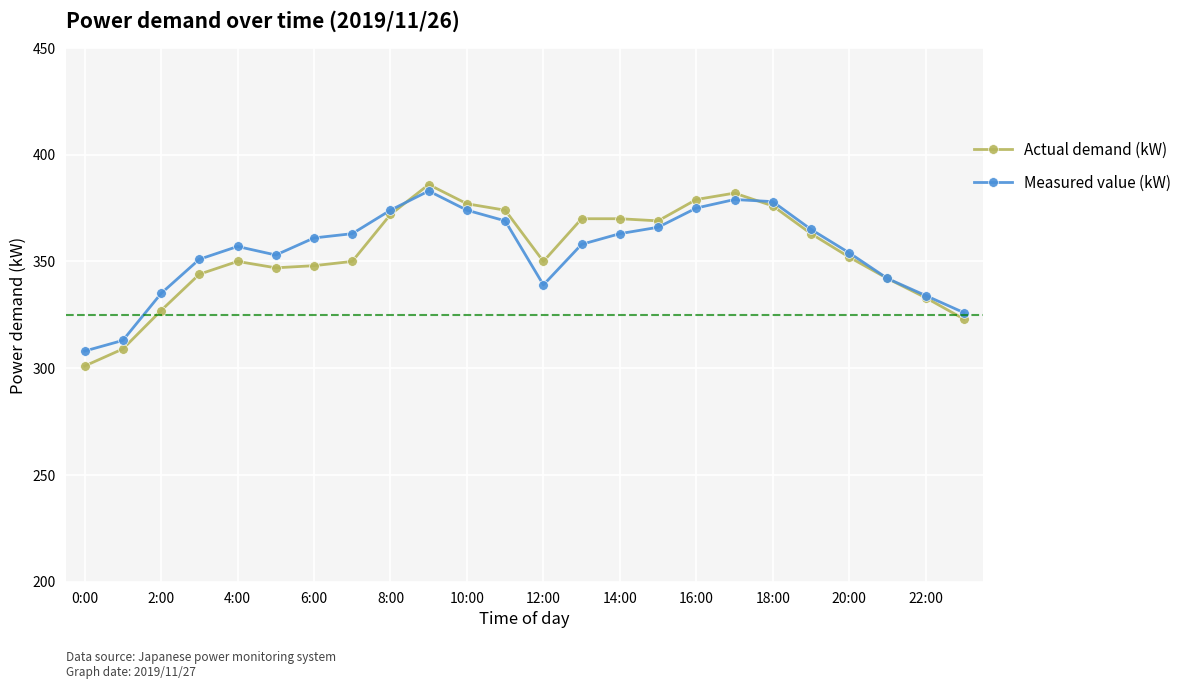

How many values in the Measured value (kW) series are below 361?

12